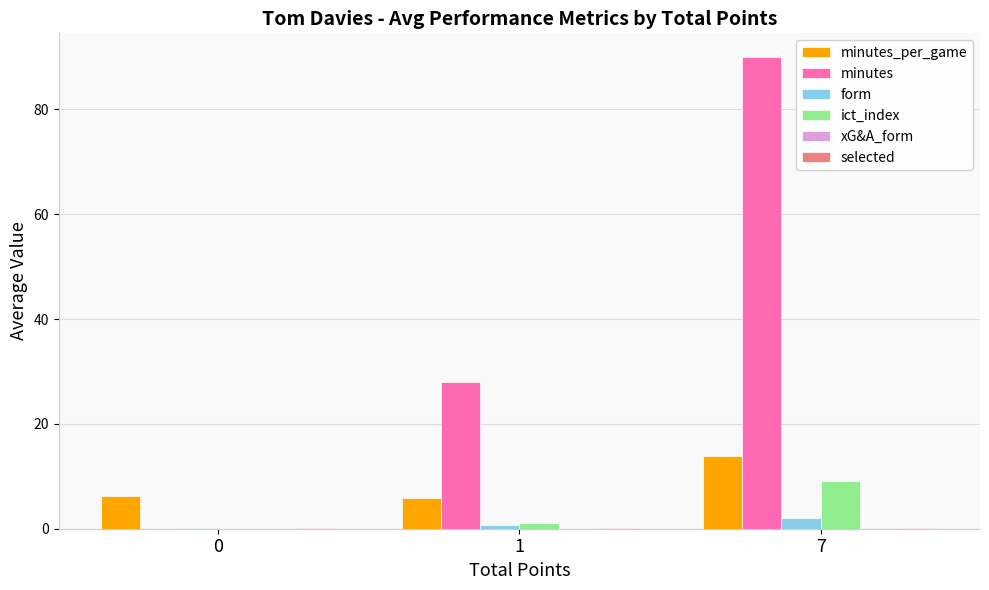

The value of ict_index at 7 is 13.7. True or false?

False